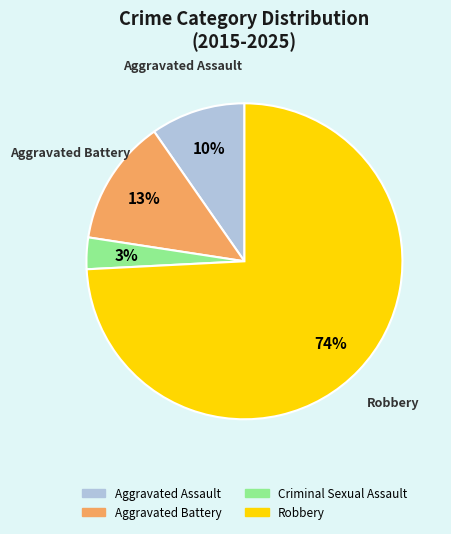

Which category has the biggest portion of the pie?

Robbery